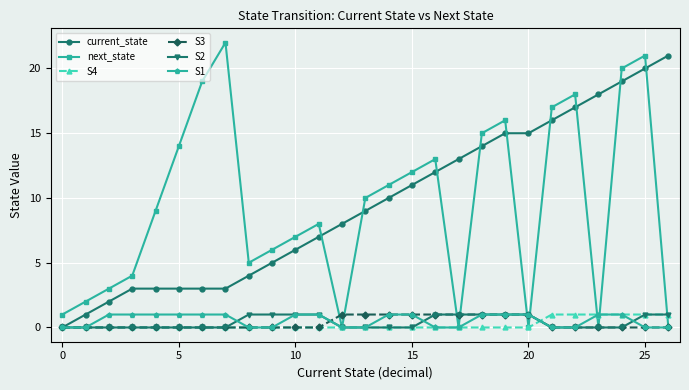

What is the highest value of the S3 series?

1